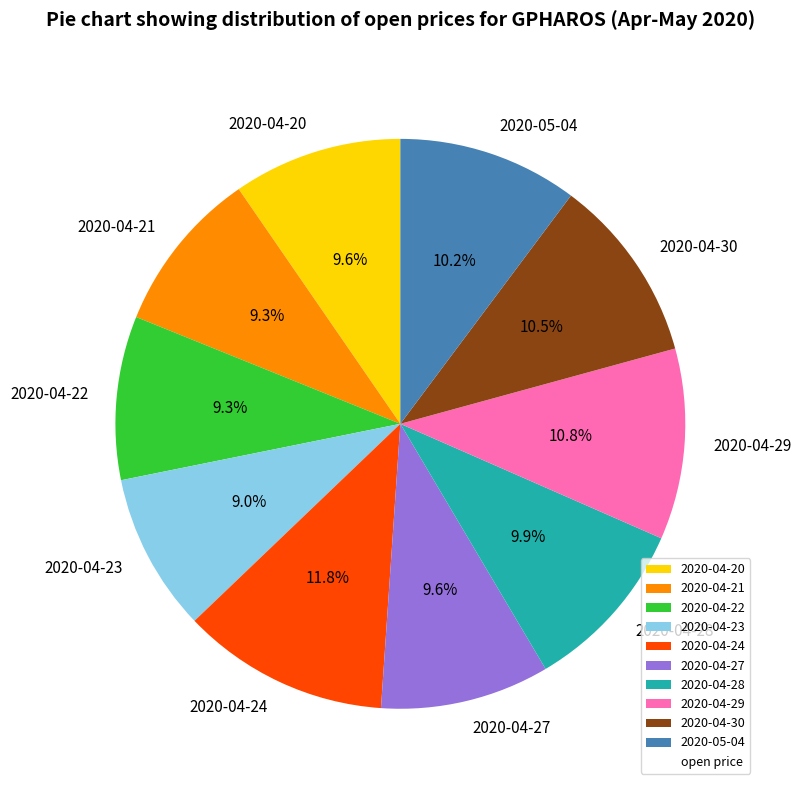

What percentage is NOT represented by 2020-04-29?

89.2%